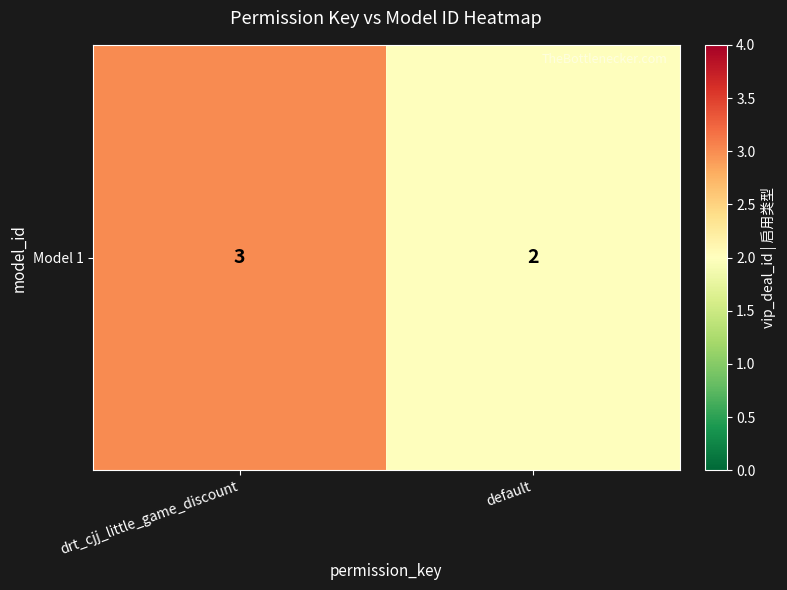

Which label corresponds to the largest value in the chart?

drt_cjj_little_game_discount